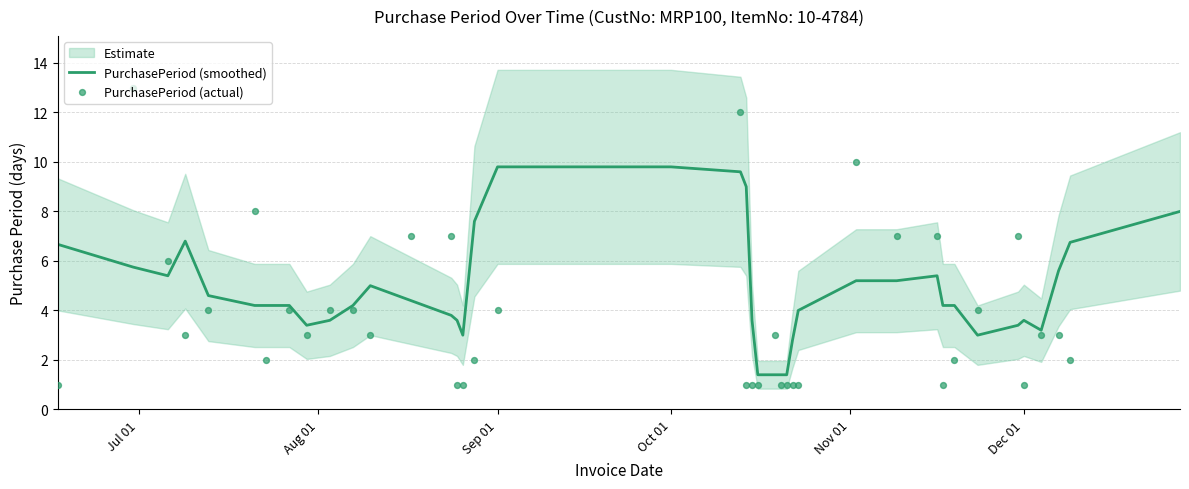

Is the value of PurchasePeriod (actual) at 15 greater than the value of PurchasePeriod (smoothed) at 7?

No